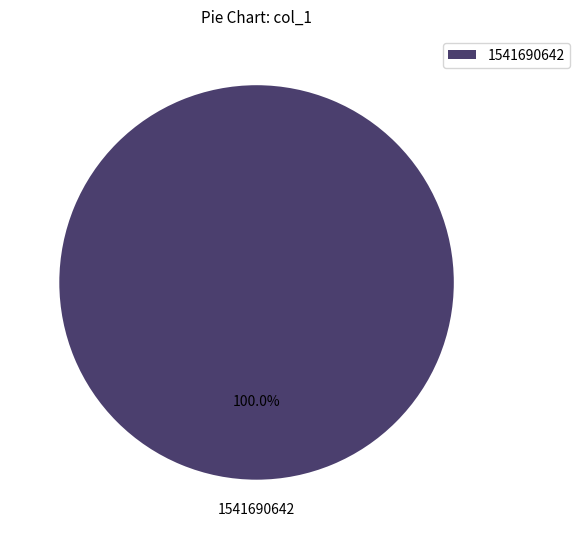

Does any single category account for the majority?

Yes